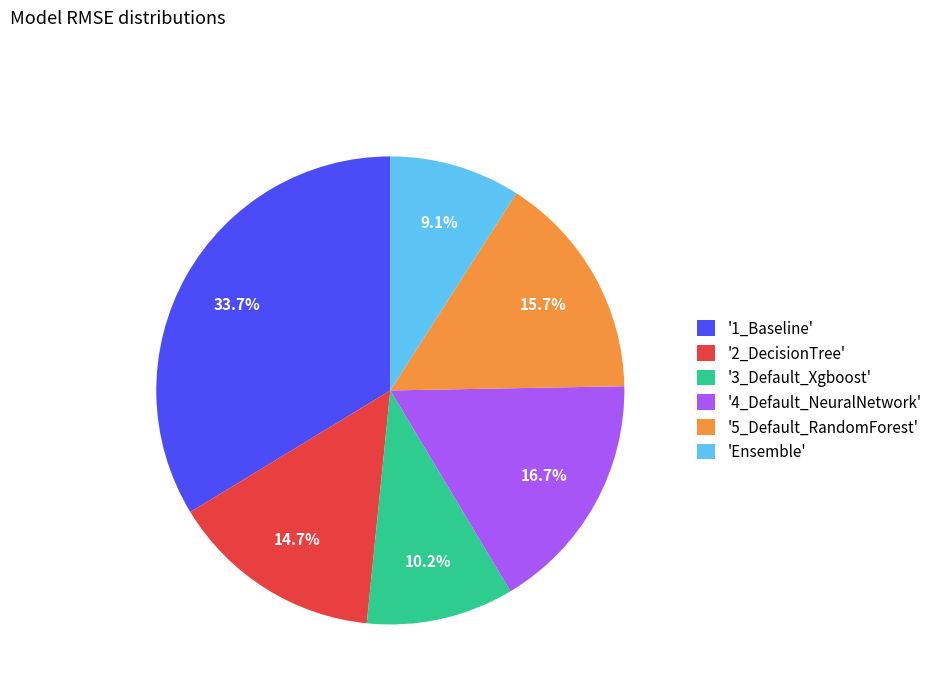

What is the ratio of the value at '5_Default_RandomForest' to the value at 'Ensemble'?

1.7